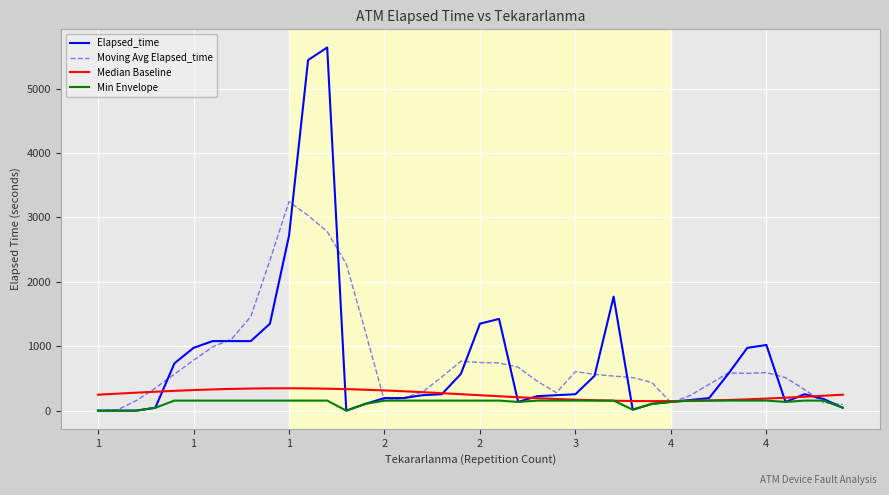

Which series has the largest range (max minus min)?

Elapsed_time